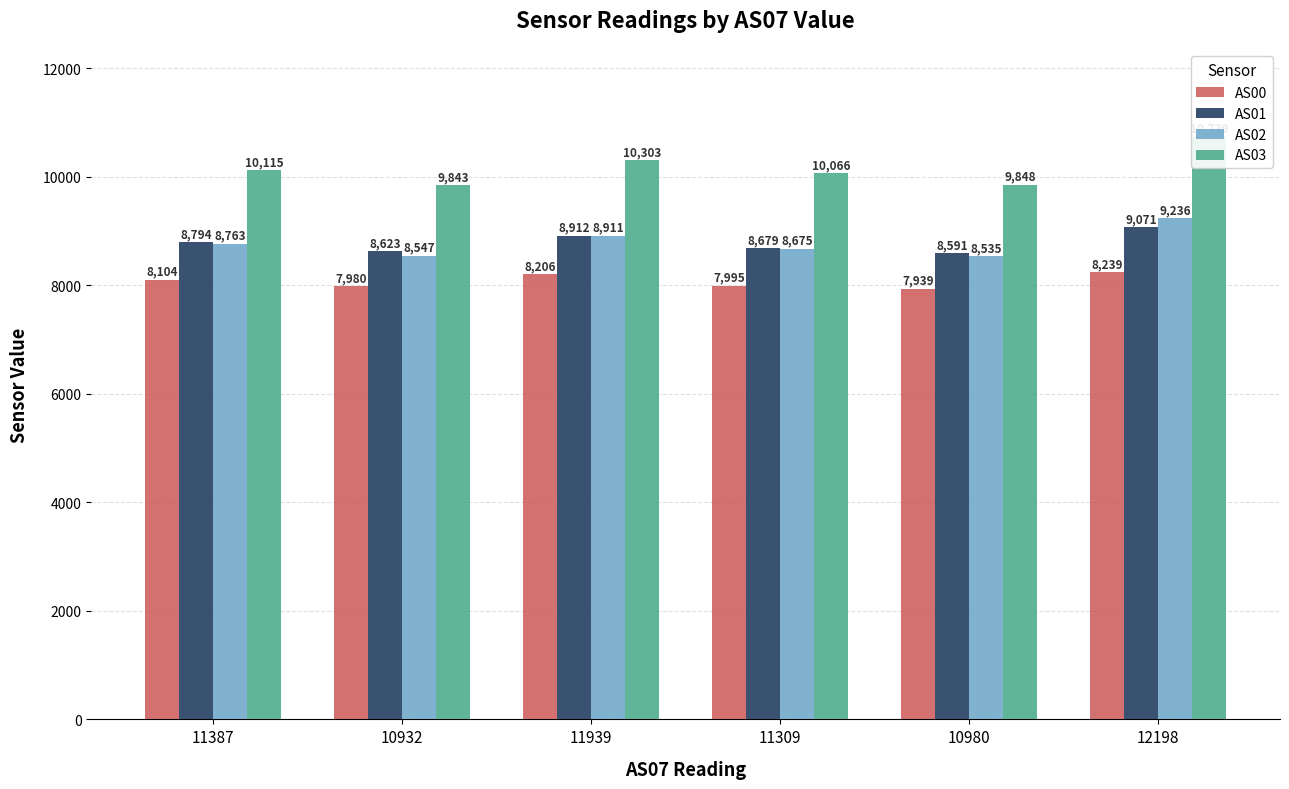

What is the total value across all series at 11387?

35776